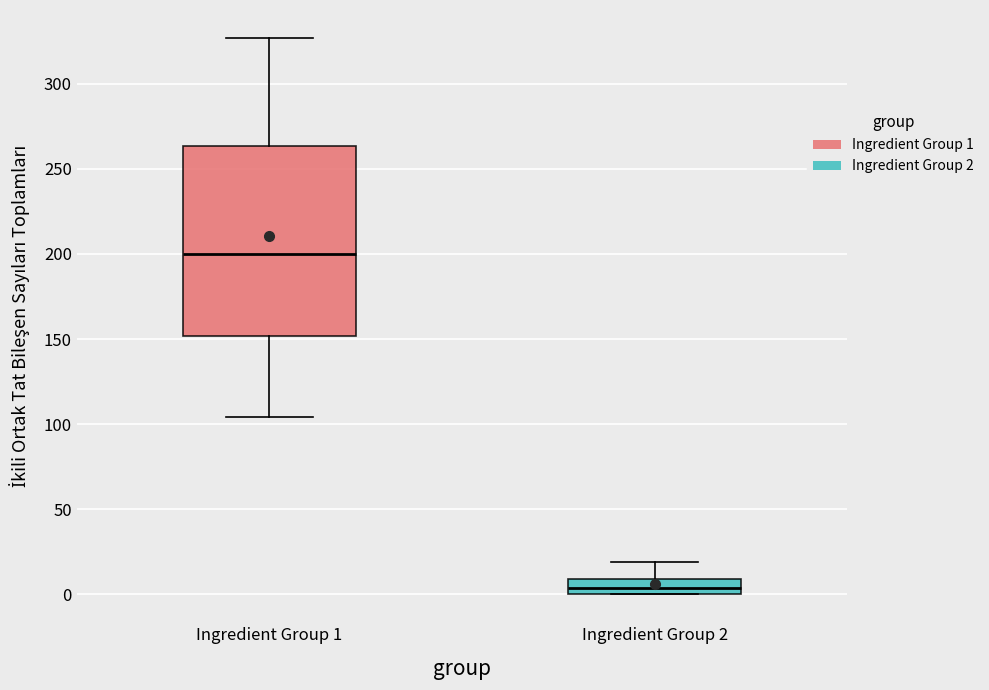

Where does the lower whisker of the box for Ingredient Group 1 end on the y-axis? The values are not printed on the chart, so give them approximately, as read against the axis.

105